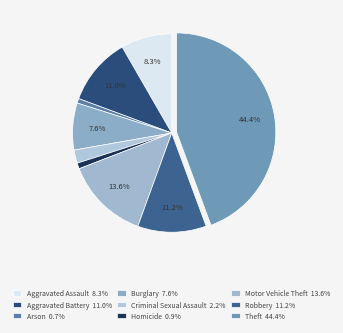

The Theft slice represents 50% of the pie. True or false?

False